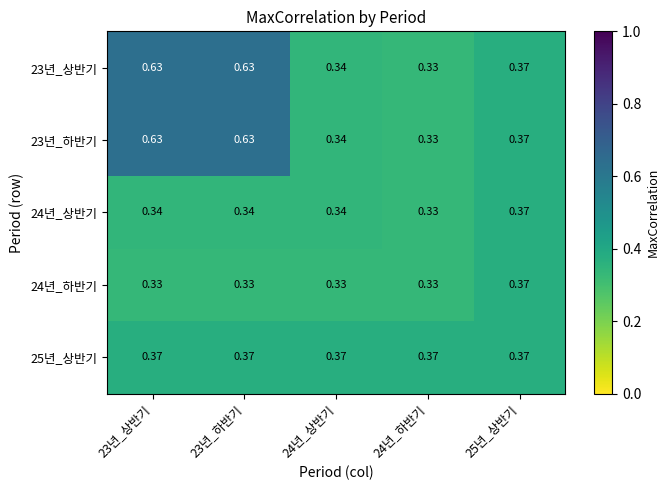

Count the number of data series in this chart.

5